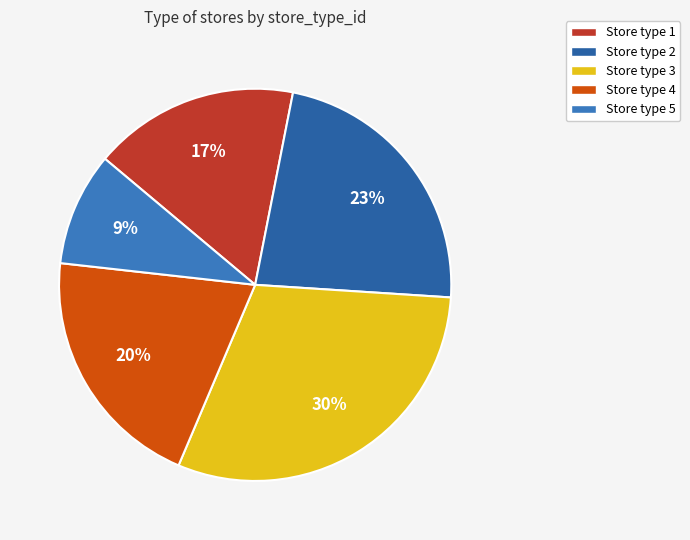

Count the number of slices in the pie.

5